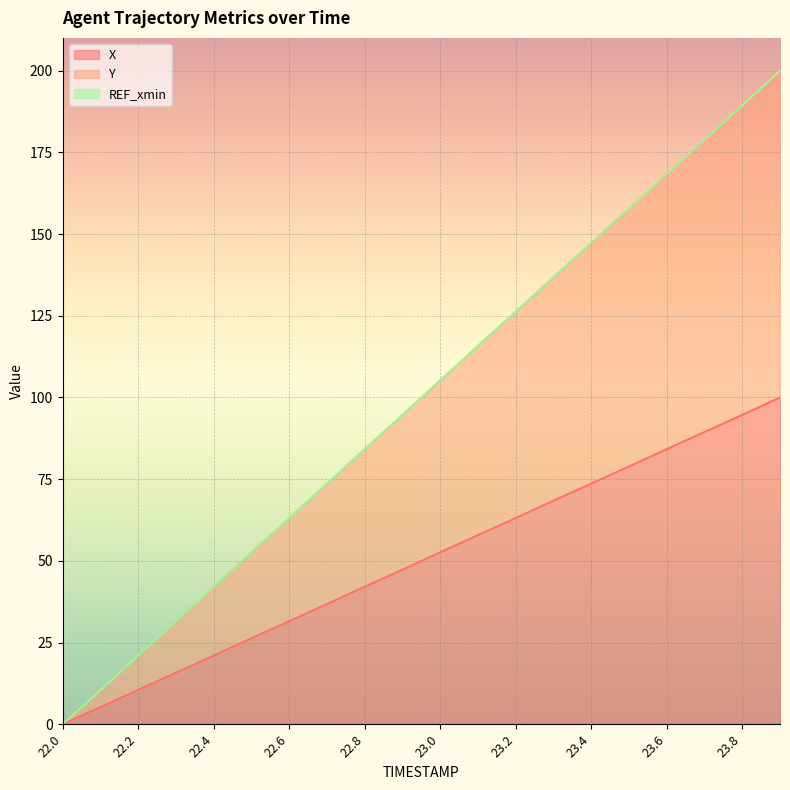

Reading right to left, transcribe all the data shown in this chart.

X: 100.0	94.7	89.5	84.2	78.9	73.7	68.4	63.1	57.9	52.7	47.3	42.1	36.8	31.6	26.3	21.0	15.8	10.5	5.2	0.0
Y: 200.0	189.4	178.9	168.4	157.8	147.4	136.8	126.2	115.8	105.3	94.7	84.2	73.6	63.1	52.6	42.0	31.6	21.1	10.5	0.0